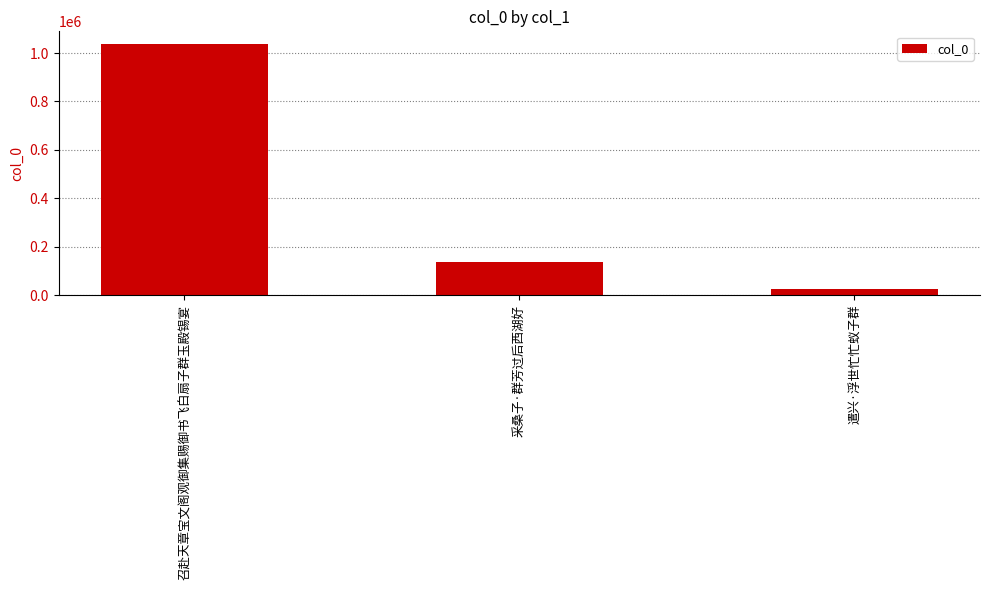

Read the value at 遣兴·浮世忙忙蚁子群, to the nearest 100.

27400